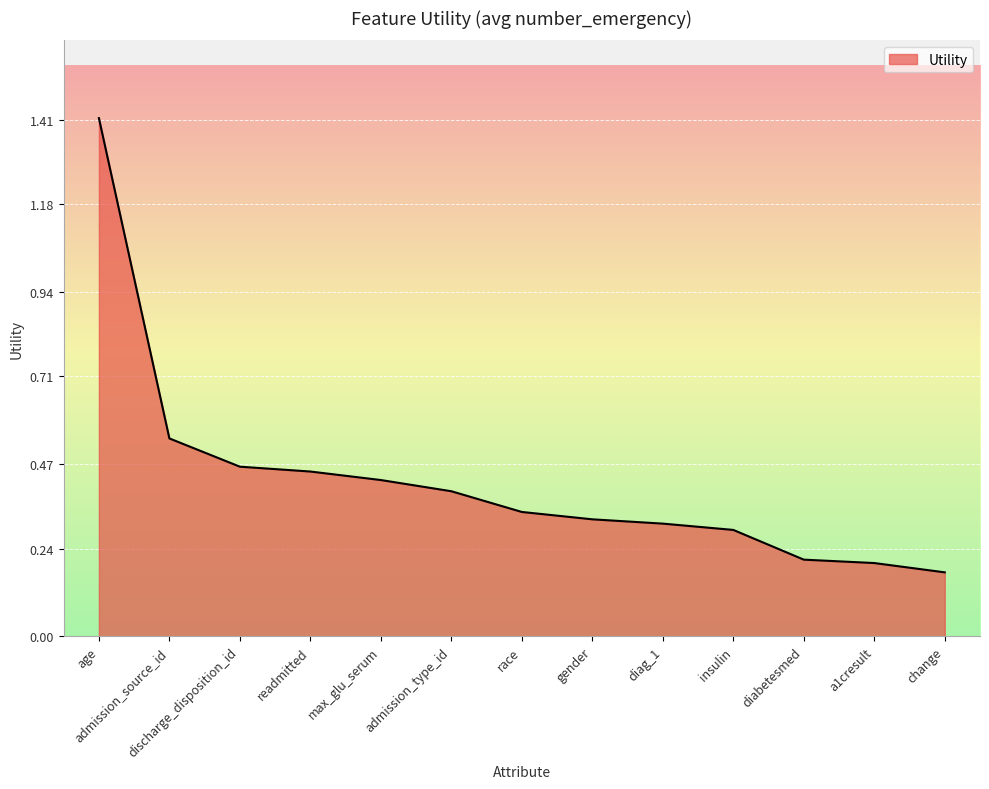

True or false: the data shows 0.1 at change.

False